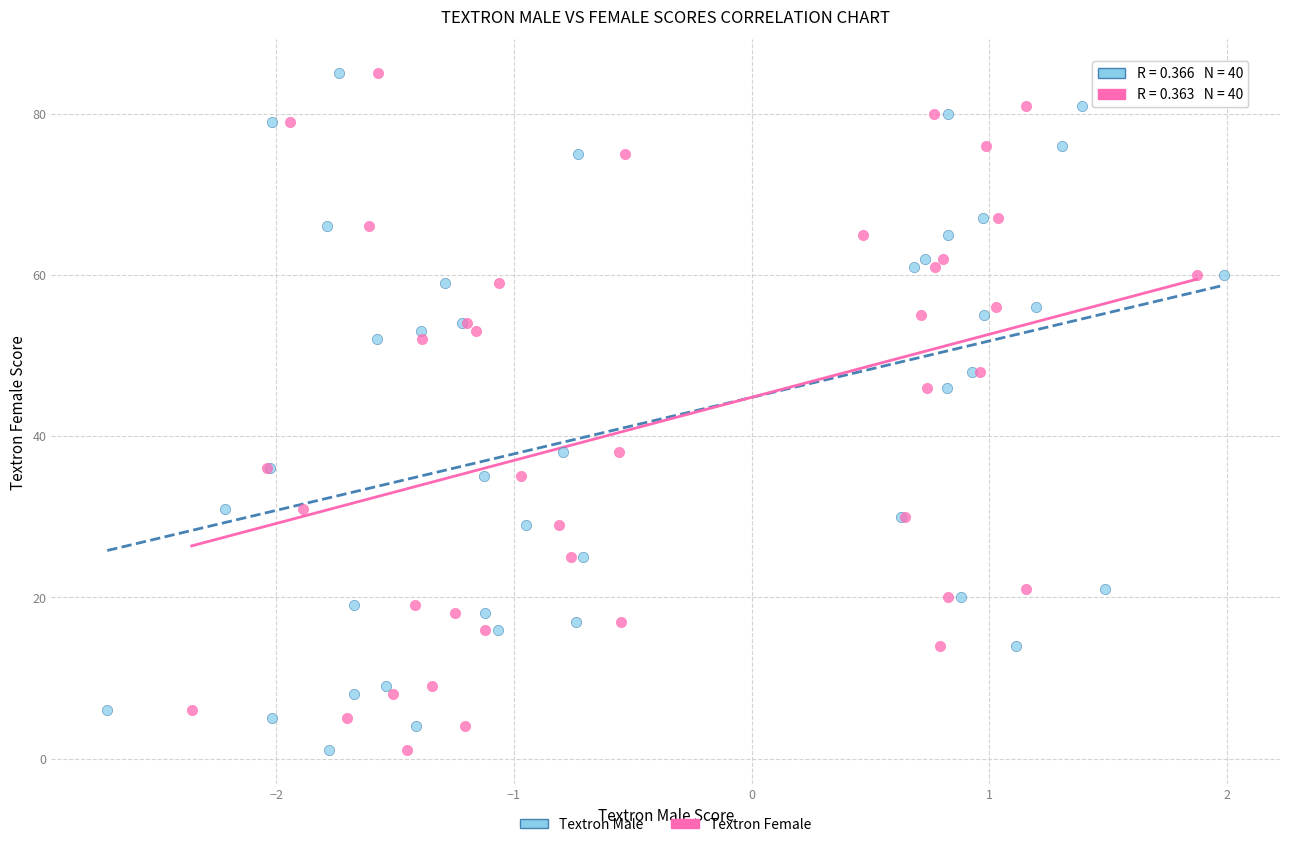

What are all the series names shown in the legend?

Textron Male, Textron Female